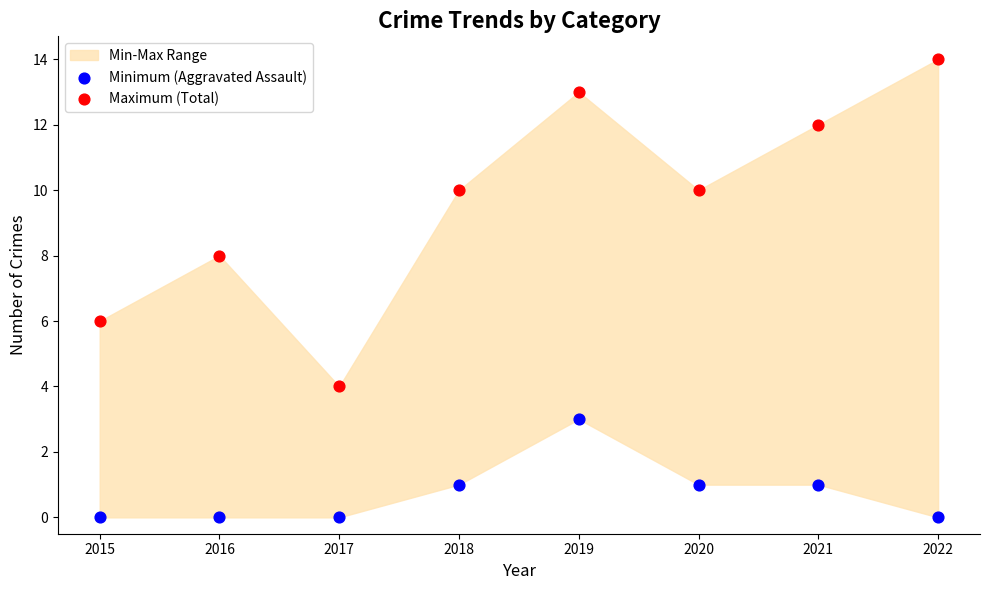

Across all data points, what is the range of Y values (max minus min)?

14